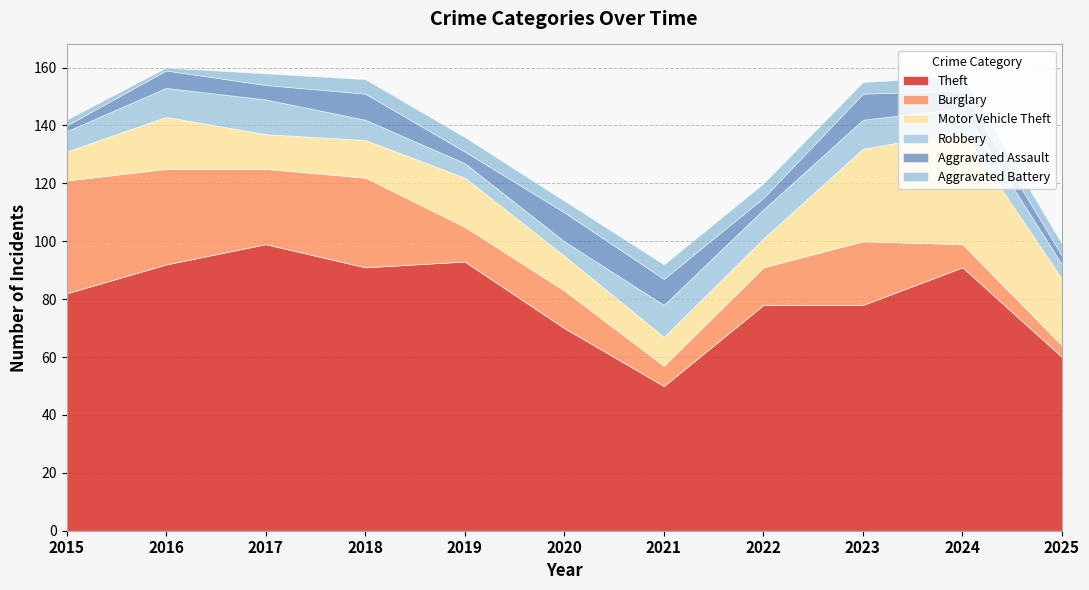

The value of Motor Vehicle Theft at 2023 is 15. True or false?

False